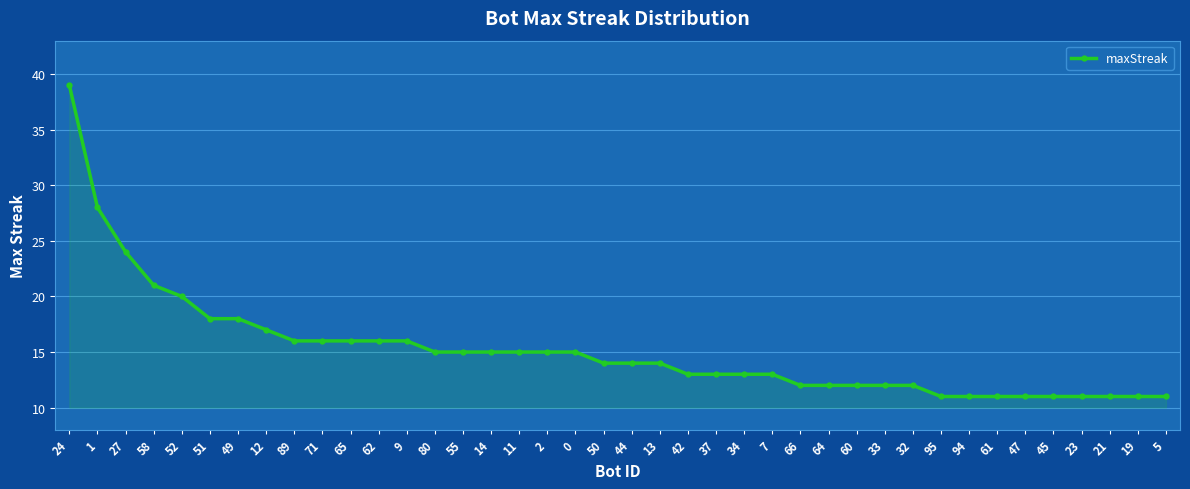

What is the average value?

15